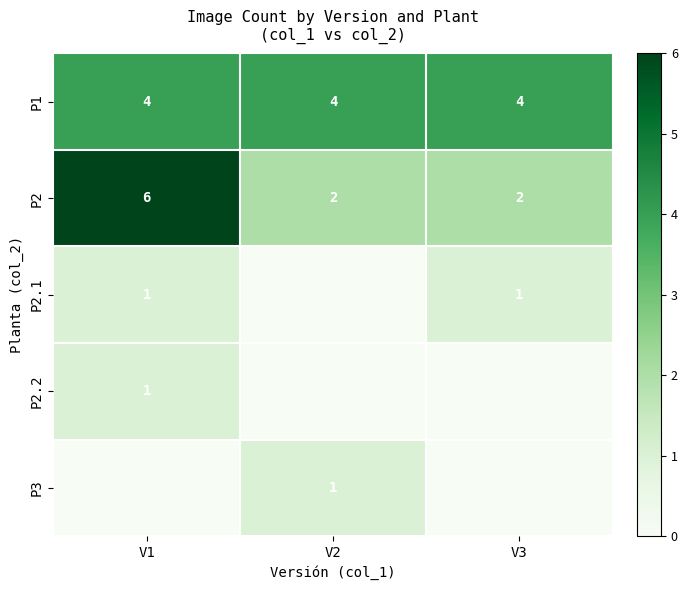

What is the difference between the maximum and minimum values in the P2 series?

4